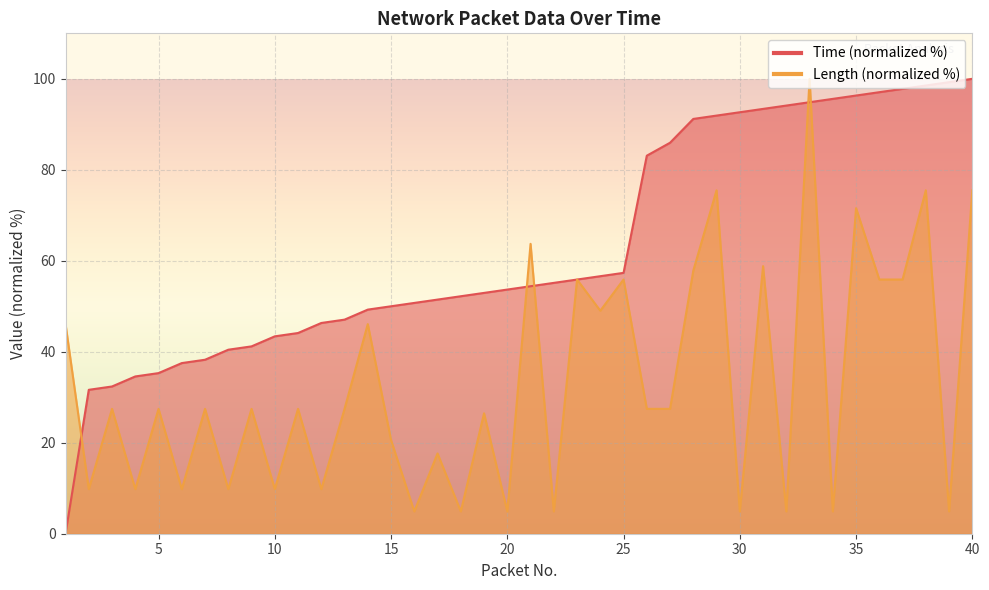

What is the difference between the maximum and minimum values in the Length series?

95.1